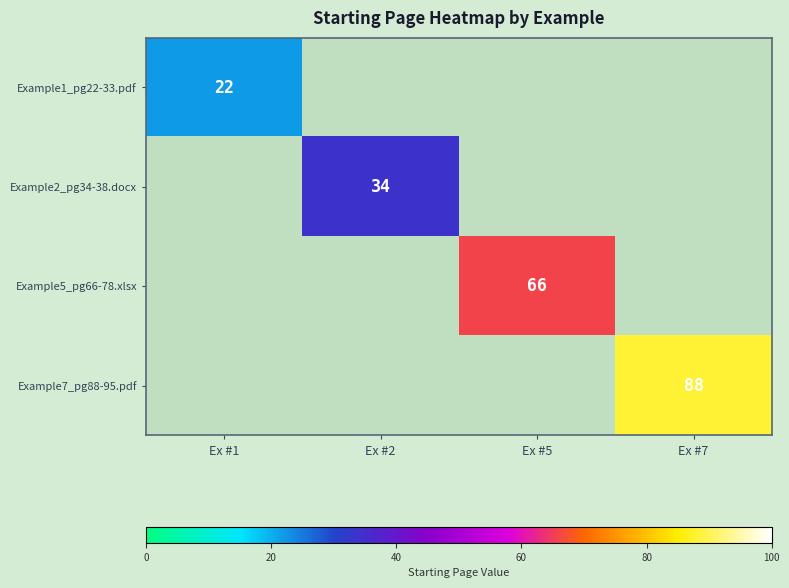

True or false: Example7_pg88-95.pdf has a value of 29 at Ex #7.

False